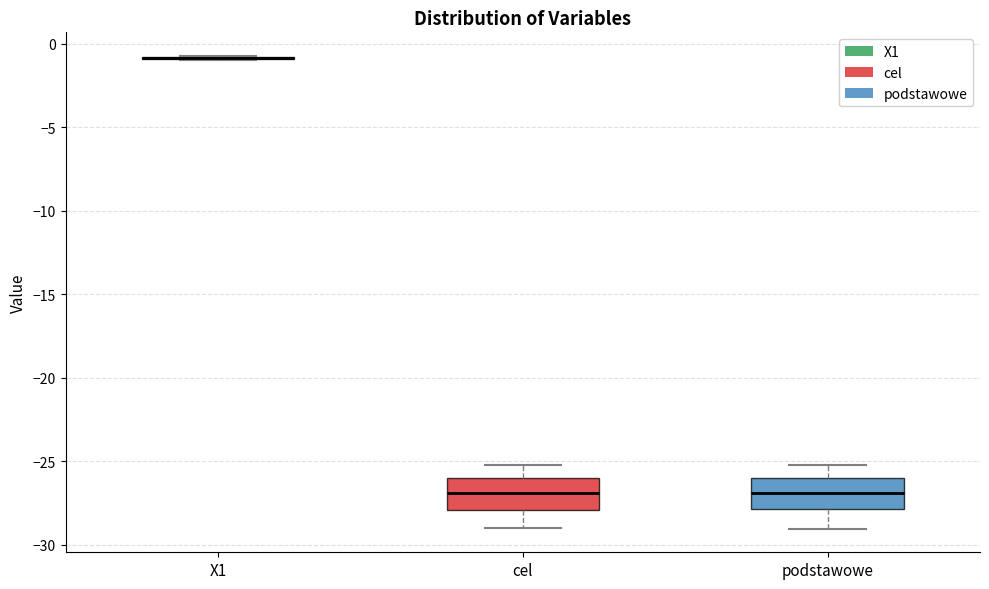

Reading left to right, read every box against the y-axis: the position of its median line, the range the box covers, and the ends of its whiskers. The values are not printed on the chart, so give them approximately, as read against the axis.

X1: box collapsed to a line at -1.0, whiskers -1.0 to -0.5
cel: median -27.0, box -28.0 to -26.0, whiskers -29.0 to -25.0
podstawowe: median -27.0, box -28.0 to -26.0, whiskers -29.0 to -25.0